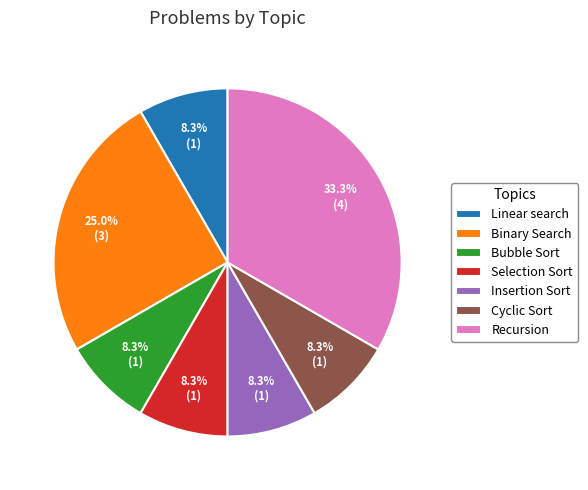

To the nearest percent, what percentage of the pie is Insertion Sort?

8%